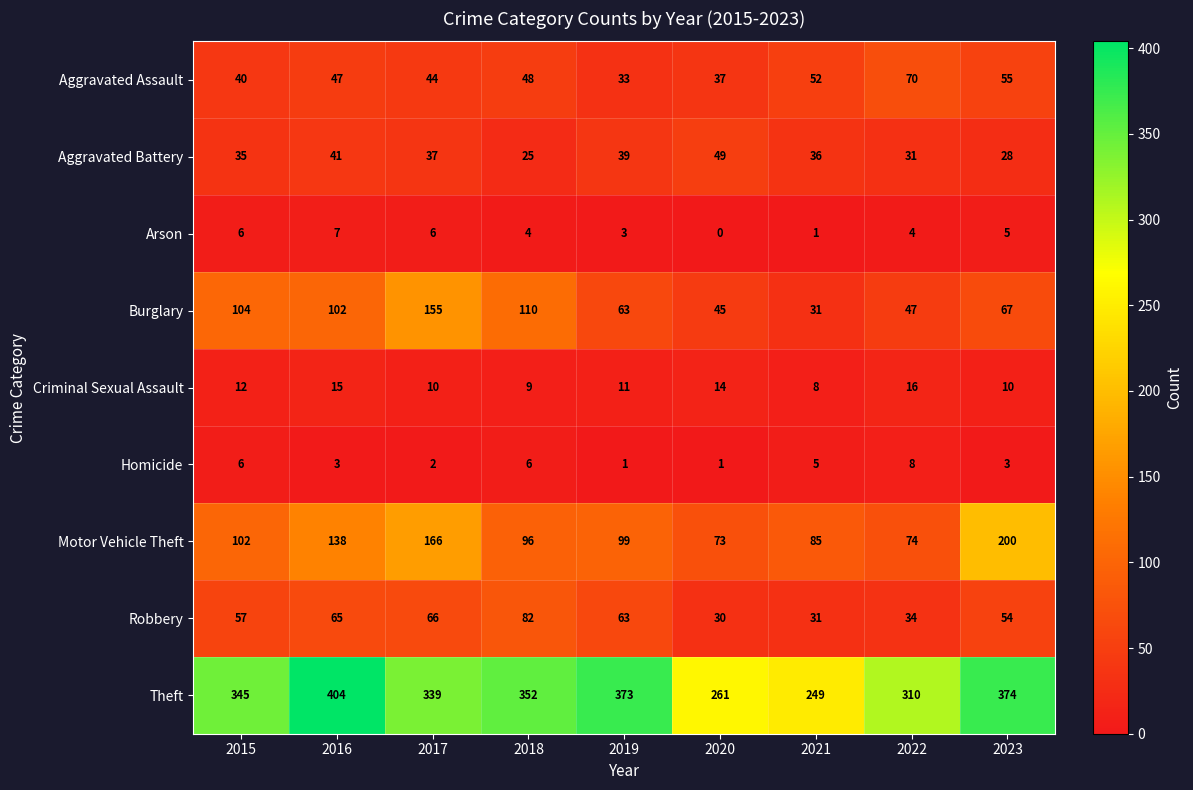

Rank the series by their maximum value, from lowest to highest.

Arson, Homicide, Criminal Sexual Assault, Aggravated Battery, Aggravated Assault, Robbery, Burglary, Motor Vehicle Theft, Theft